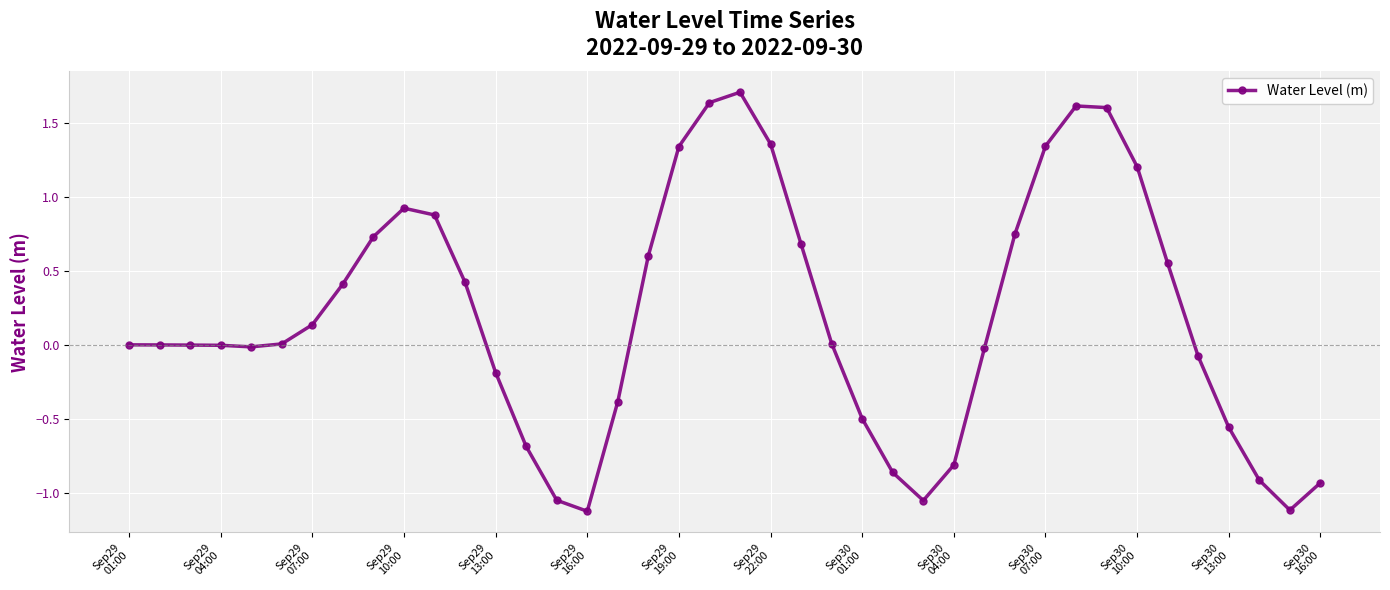

Is this an area chart (filled region under the line)?

No